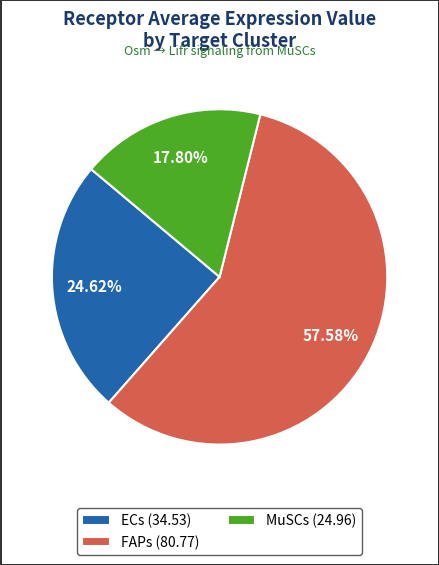

What percentage is NOT represented by MuSCs?

82.2%